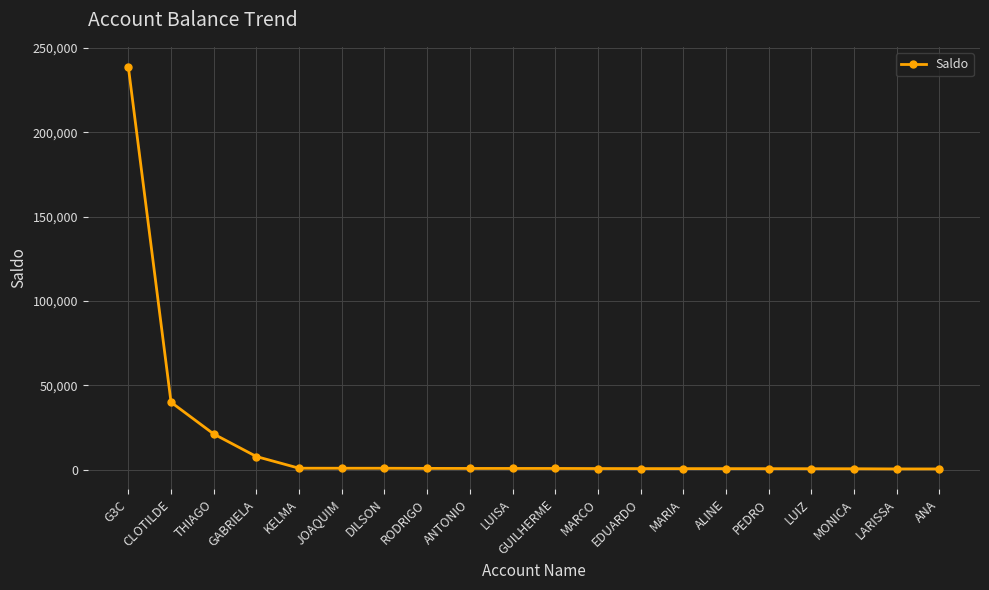

True or false: the data shows 28010.1 at CLOTILDE.

False